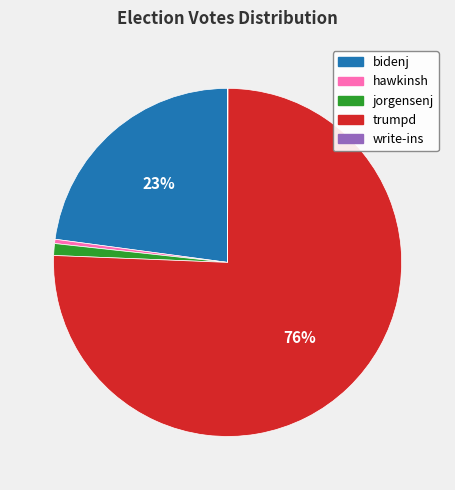

Combined, do bidenj and trumpd account for over 50%?

Yes